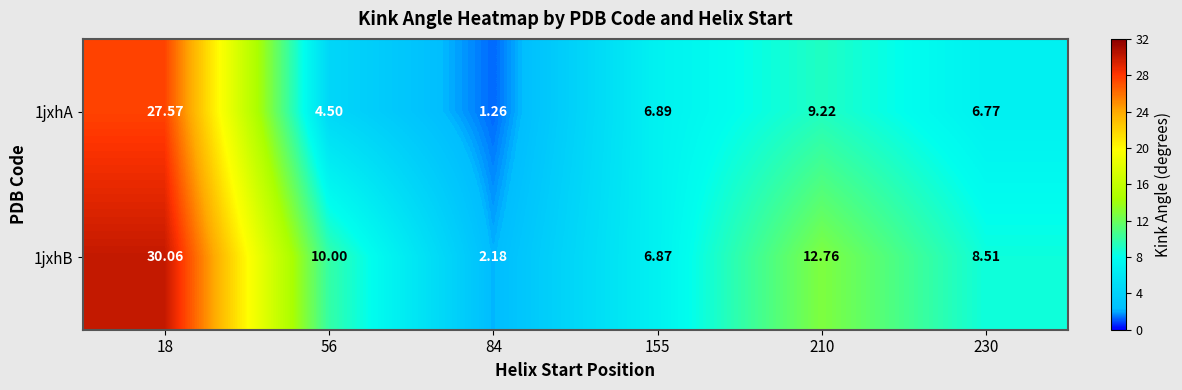

Is the value of 1jxhB at 56 greater than the value of 1jxhA at 155?

Yes